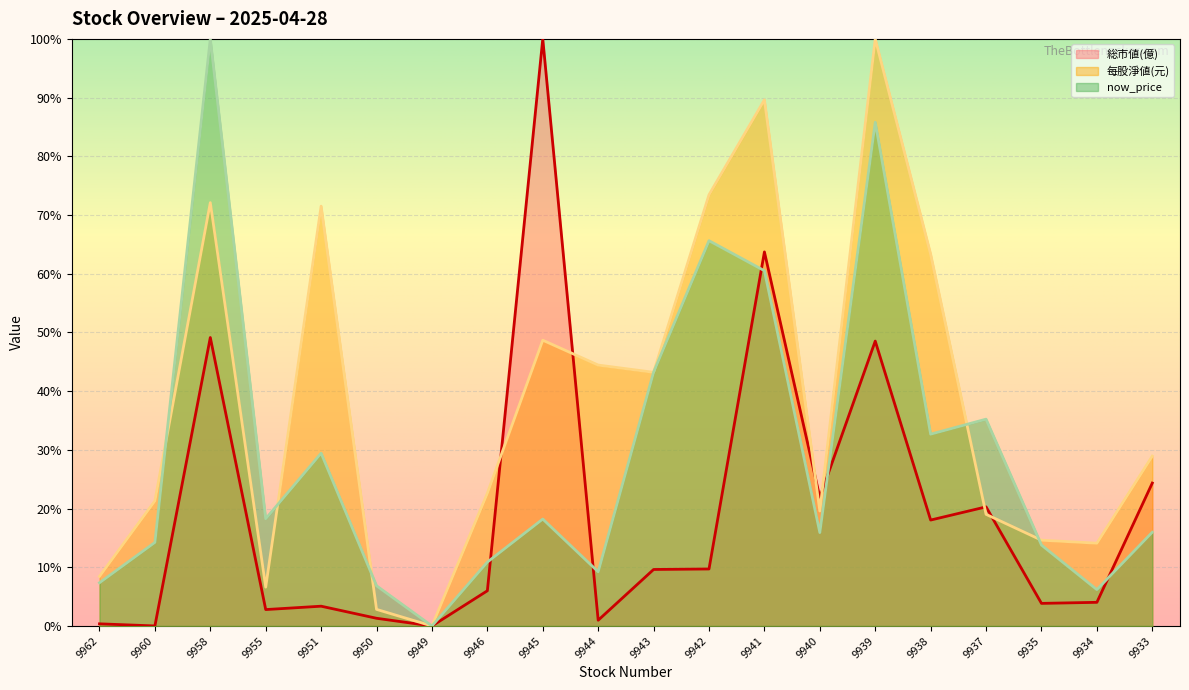

How many intersections are there between now_price and 每股淨値(元)?

7